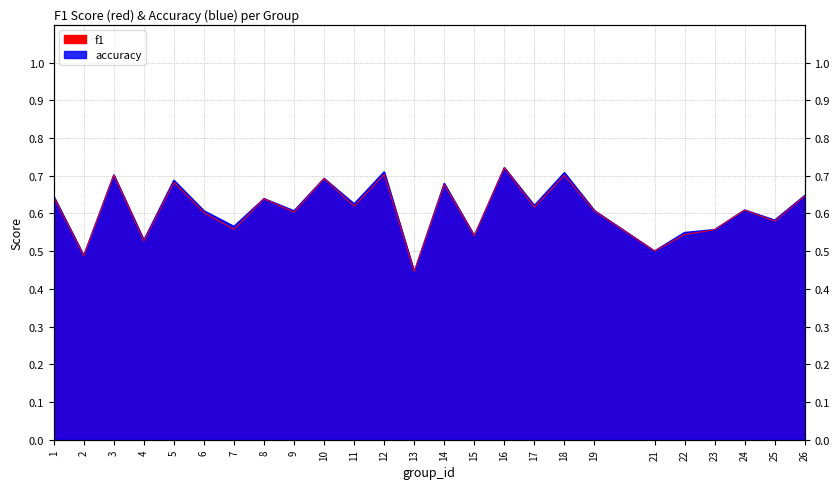

Reading right to left, list all the values displayed in this chart.

f1: 26=0.6	25=0.6	24=0.6	23=0.6	22=0.5	21=0.5	19=0.6	18=0.7	17=0.6	16=0.7	15=0.5	14=0.7	13=0.4	12=0.7	11=0.6	10=0.7	9=0.6	8=0.6	7=0.6	6=0.6	5=0.7	4=0.5	3=0.7	2=0.5	1=0.6
accuracy: 26=0.6	25=0.6	24=0.6	23=0.6	22=0.5	21=0.5	19=0.6	18=0.7	17=0.6	16=0.7	15=0.5	14=0.7	13=0.4	12=0.7	11=0.6	10=0.7	9=0.6	8=0.6	7=0.6	6=0.6	5=0.7	4=0.5	3=0.7	2=0.5	1=0.6